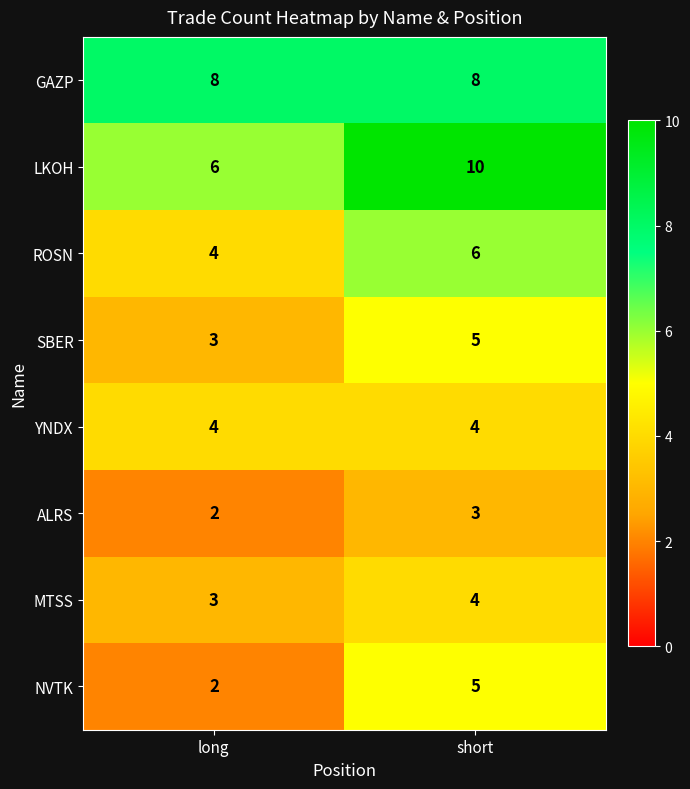

At which label is SBER closest to 4?

long